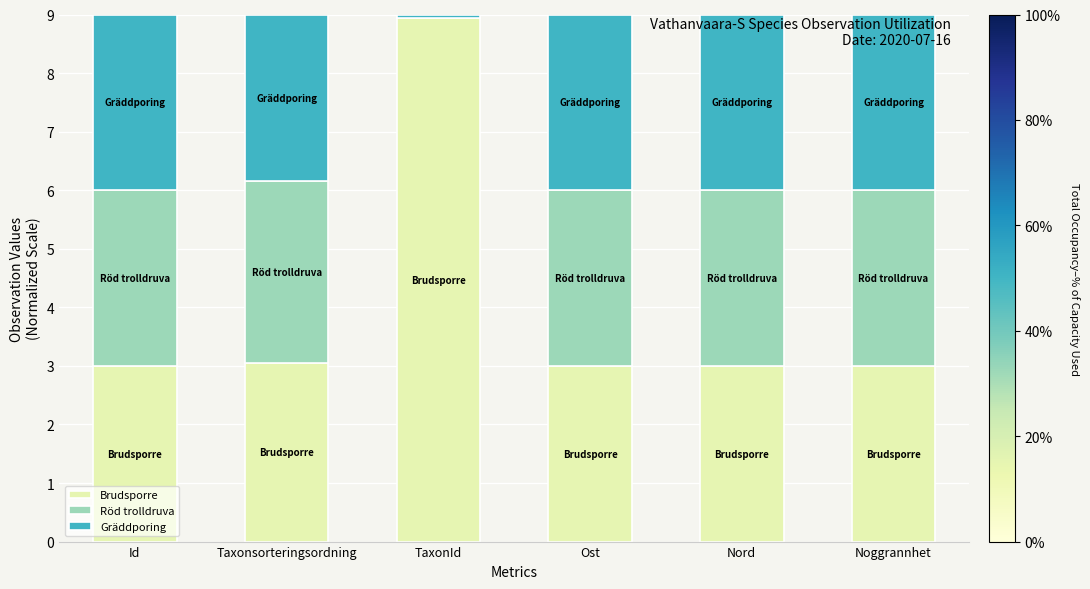

Does the chart contain stacked bars?

Yes